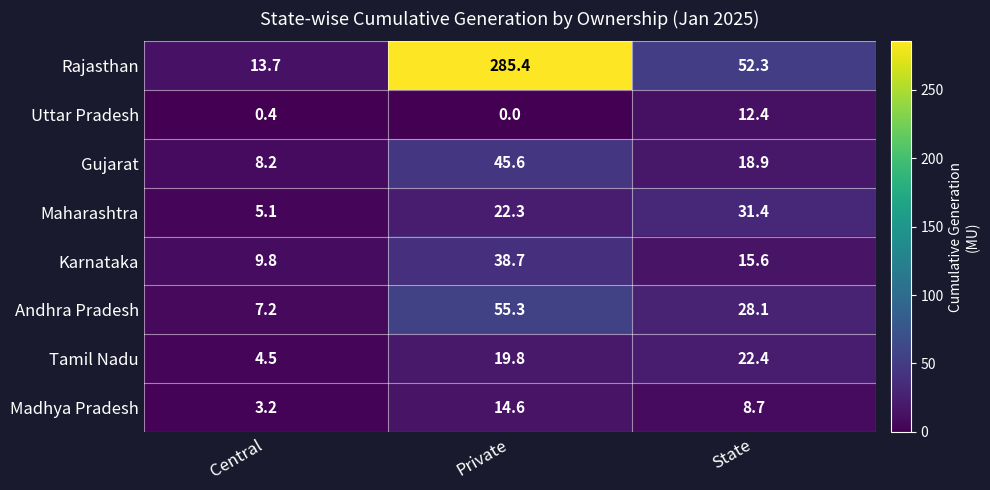

Rank the series at State from lowest to highest value.

Madhya Pradesh, Uttar Pradesh, Karnataka, Gujarat, Tamil Nadu, Andhra Pradesh, Maharashtra, Rajasthan